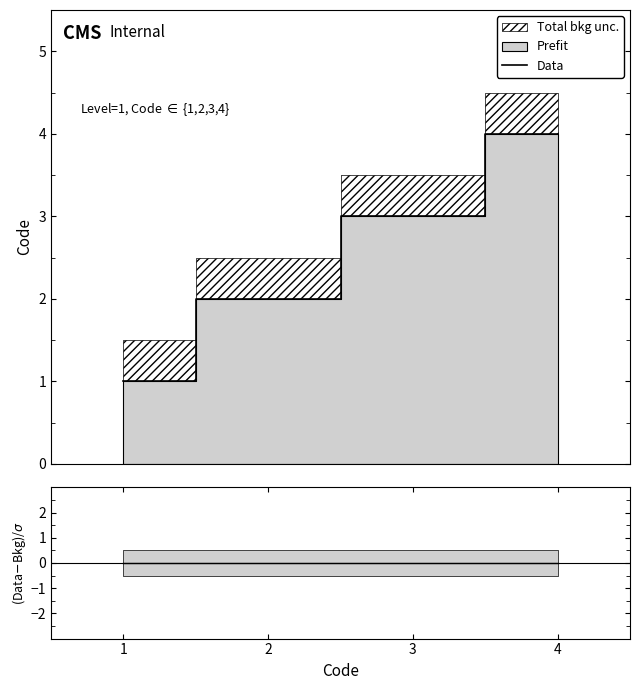

How many values in the Data series are below 3?

2